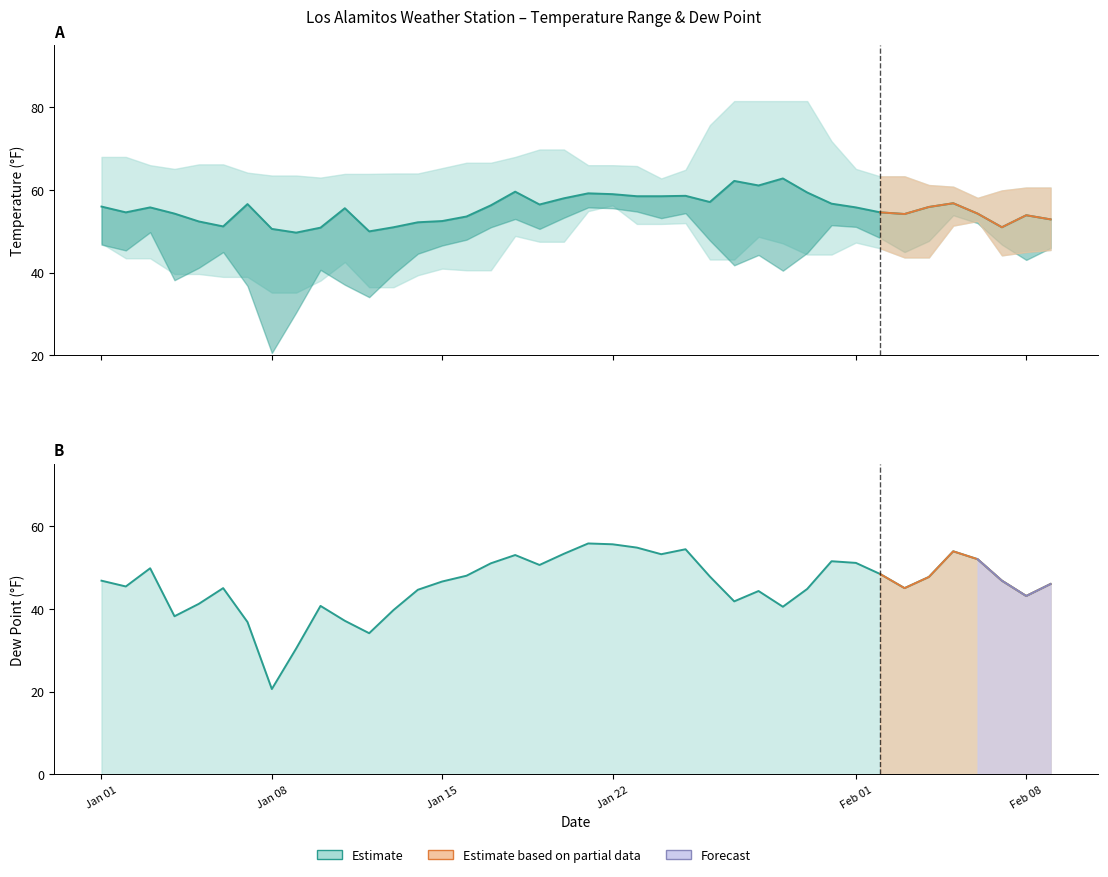

Which label corresponds to the smallest value in the chart?

Jan 08